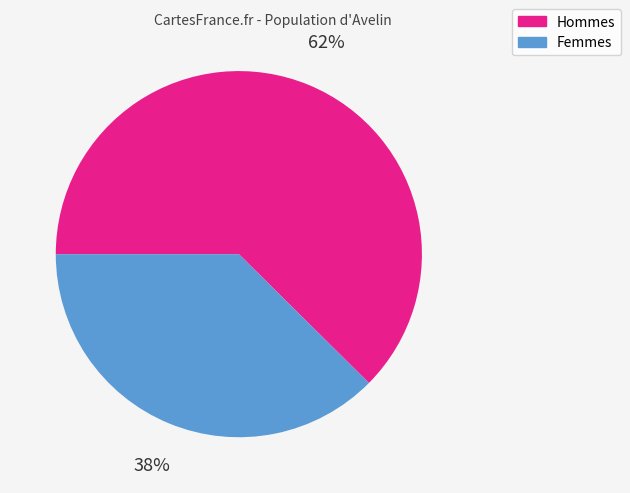

To the nearest percent, what is the average slice percentage?

50%